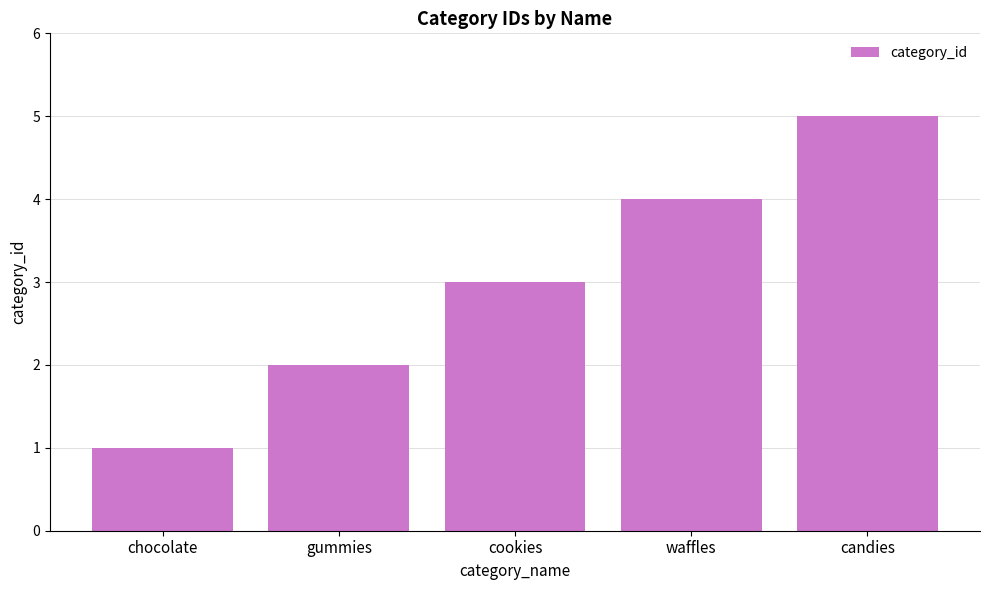

How many values are between 2 and 4?

3